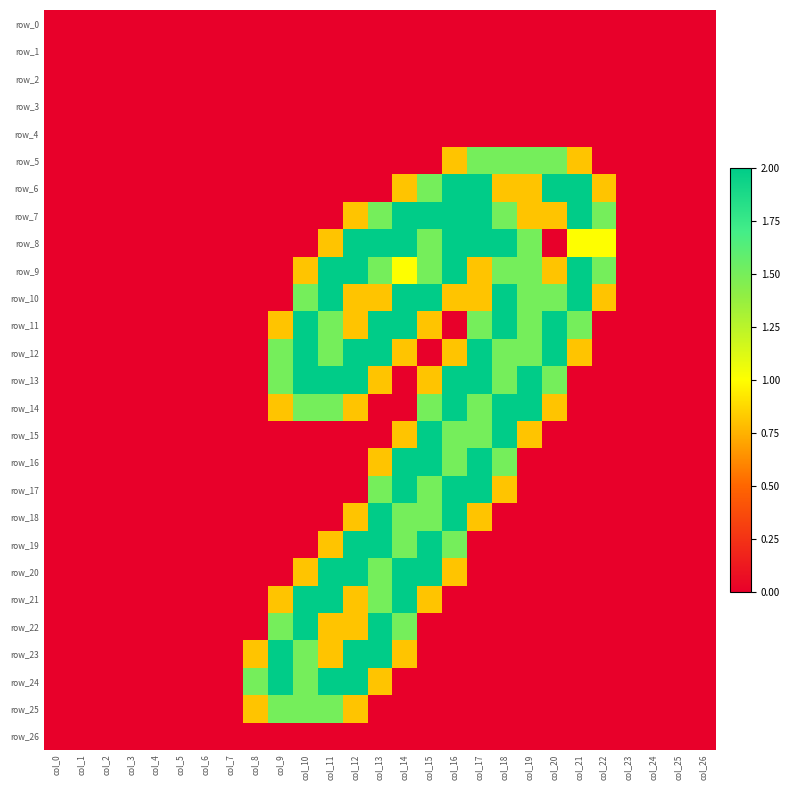

The row_11 series shows 0.0 at col_4. True or false?

True